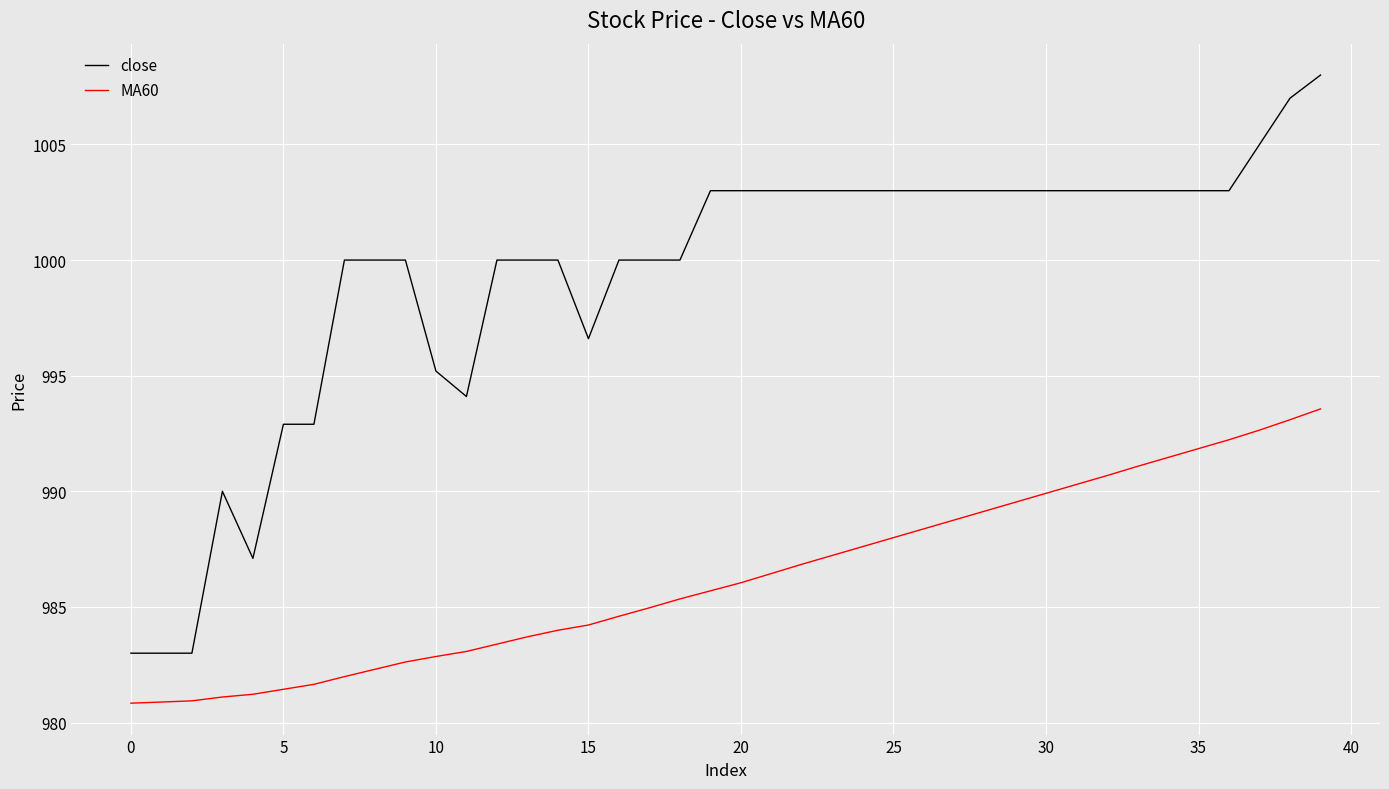

True or false: MA60 and close intersect in this chart.

False